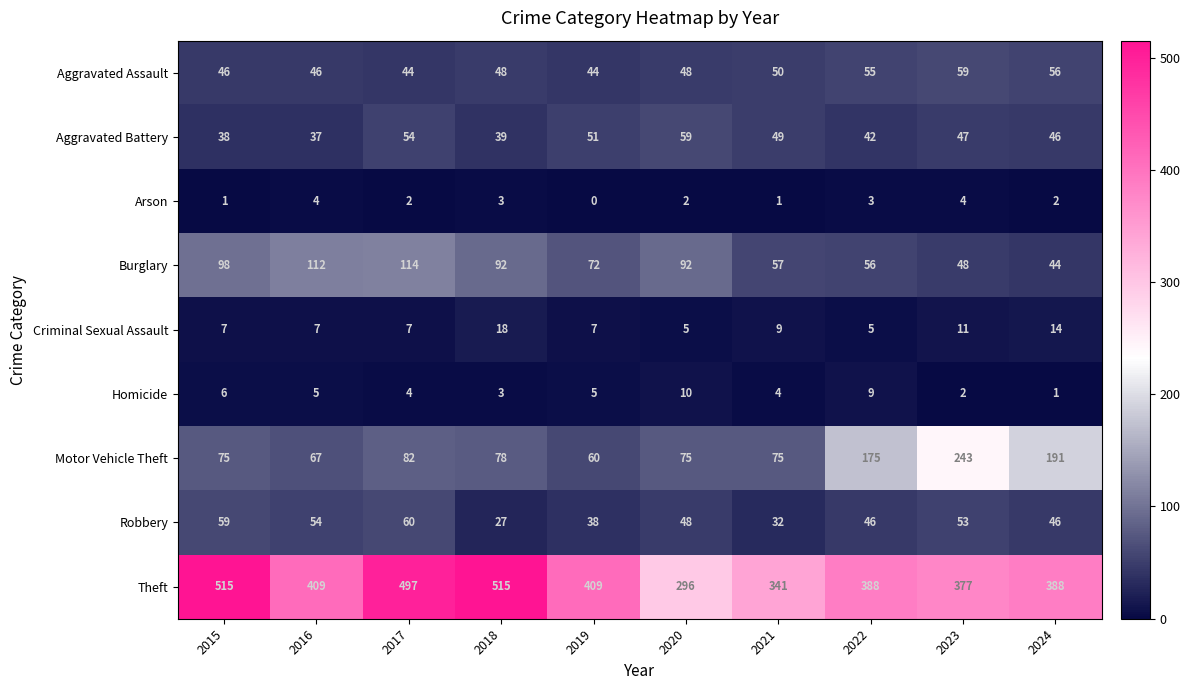

Which series changed the most between 2017 and 2021?

Theft